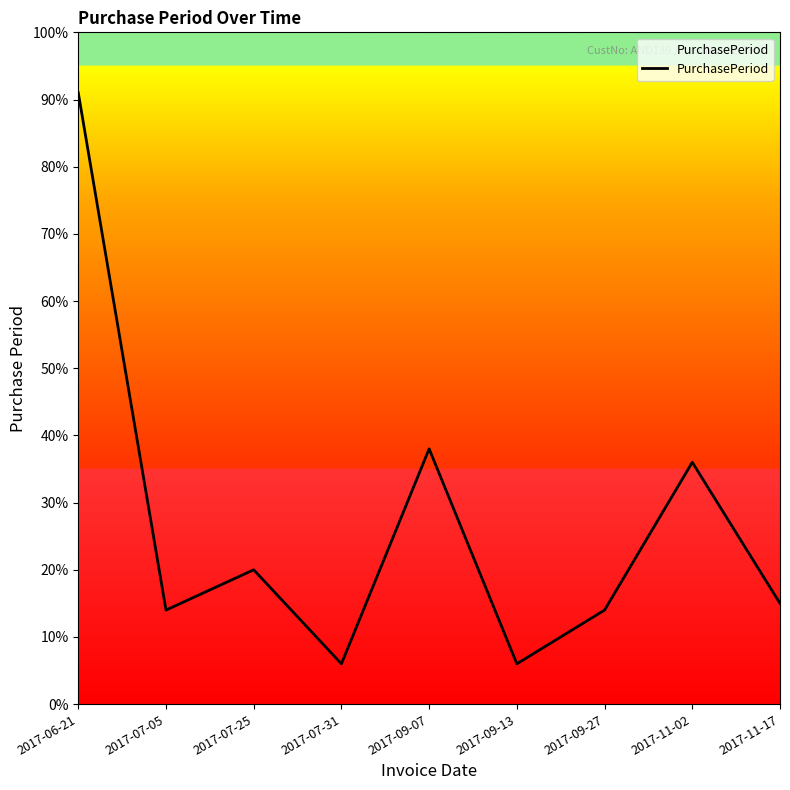

Between 2017-11-02 and 2017-09-07, which is larger?

2017-09-07